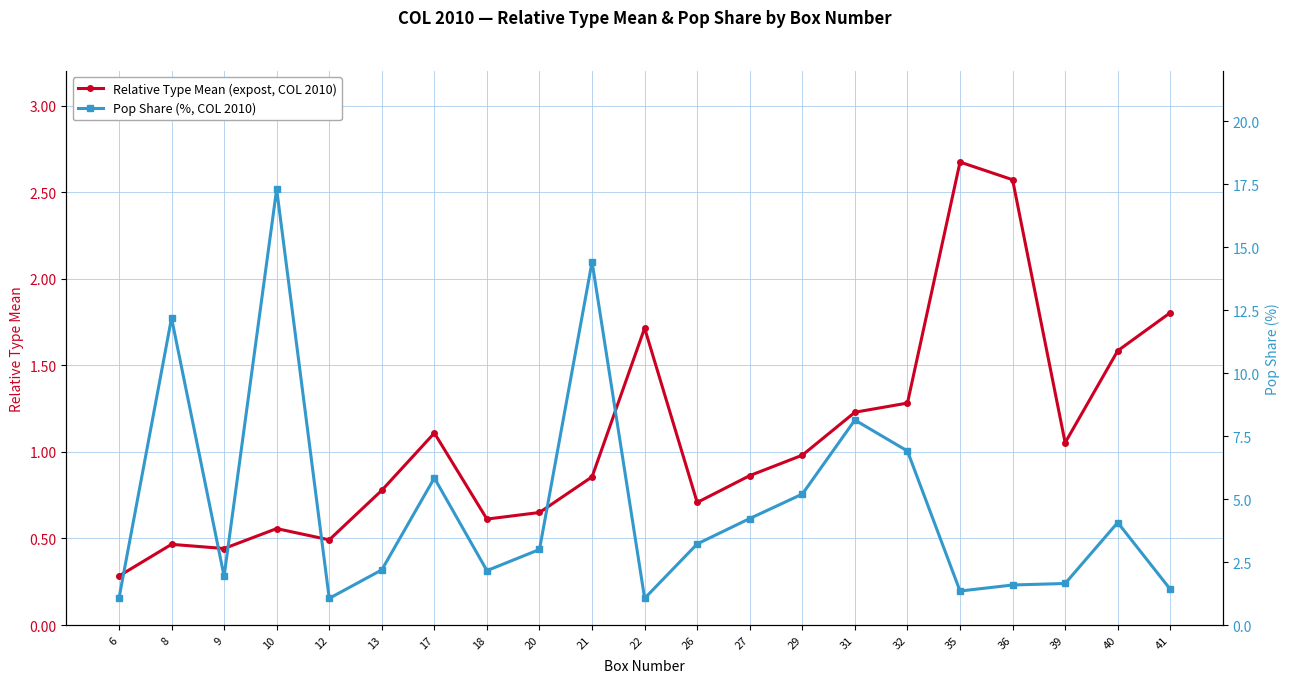

How many intersections are there between Relative Type Mean (expost, COL 2010) and Pop Share (%, COL 2010)?

5